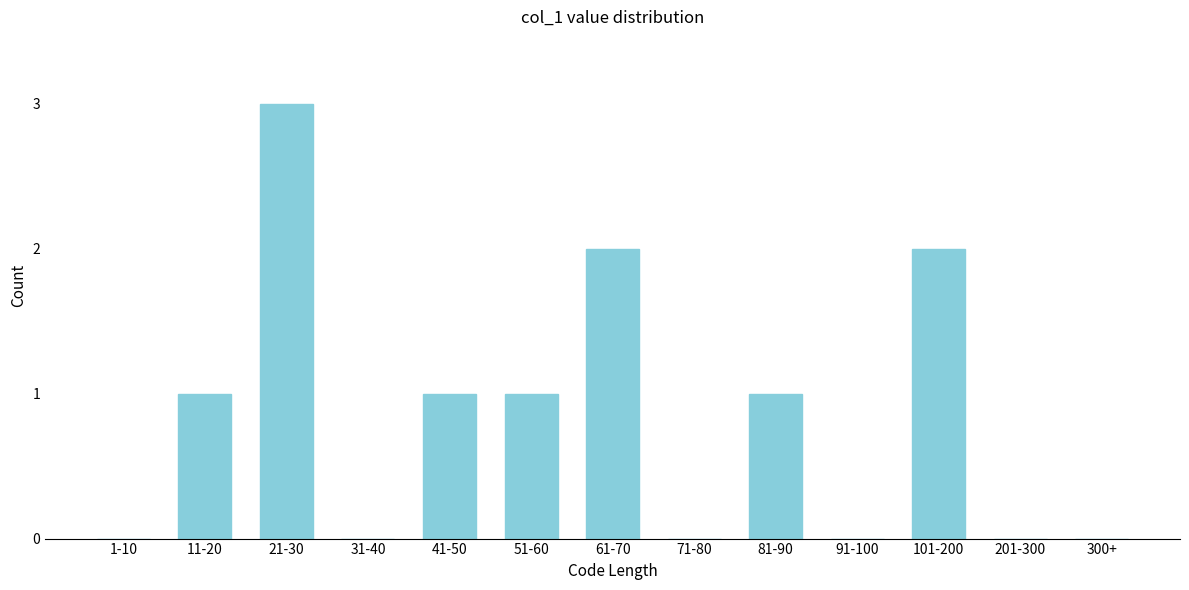

Reading left to right, what are all the values shown in this chart?

1-10=0	11-20=1	21-30=3	31-40=0	41-50=1	51-60=1	61-70=2	71-80=0	81-90=1	91-100=0	101-200=2	201-300=0	300+=0